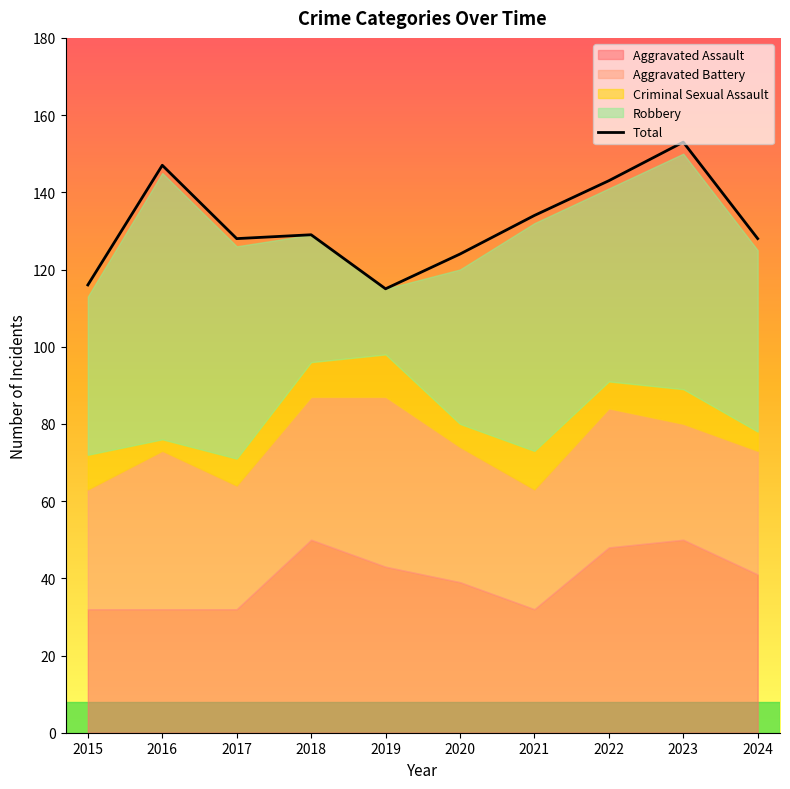

What is the ratio of the value at 2022 to the value at 2017?

1.1